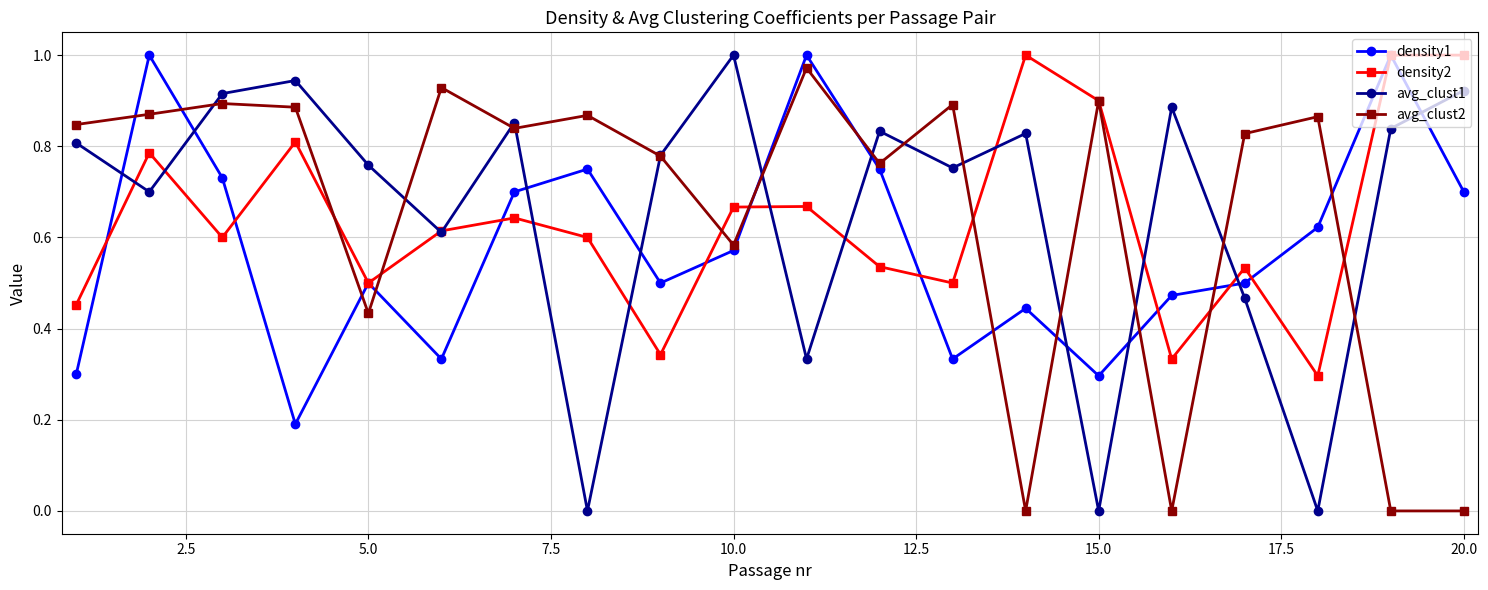

After their last crossing, which series has the higher values: avg_clust2 or density1?

density1